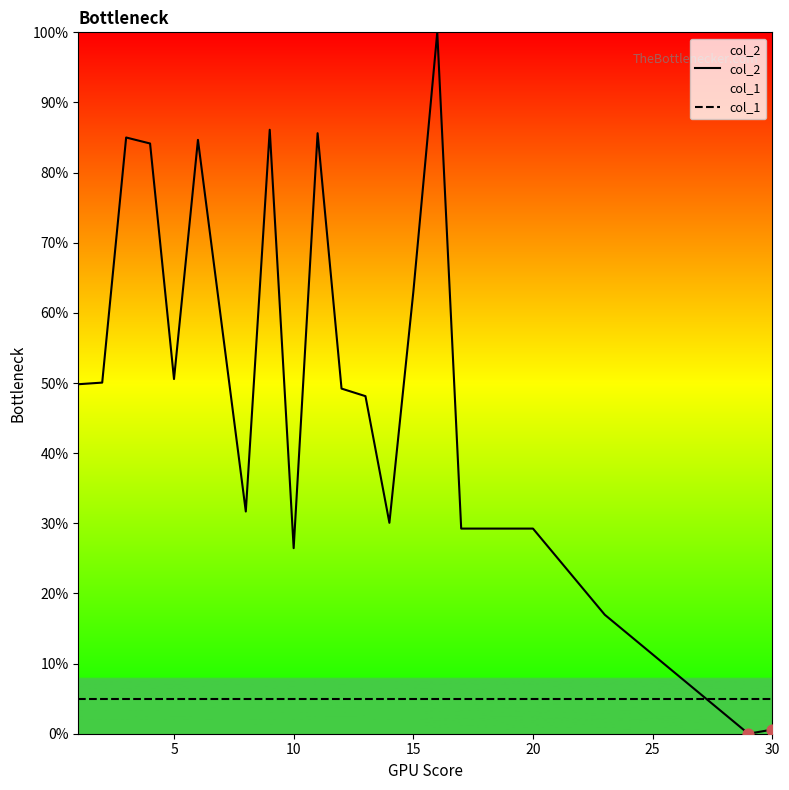

Which series has the largest total across all categories?

col_2